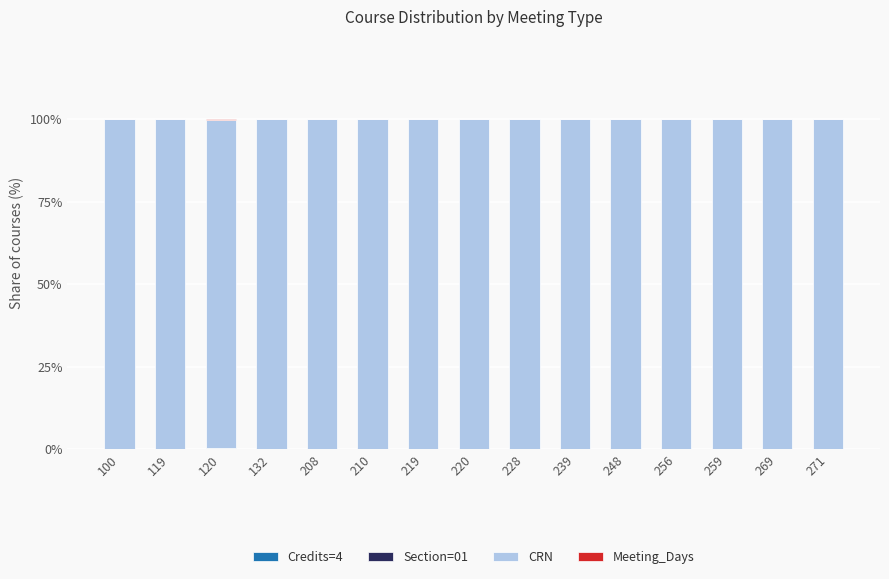

How many series are shown in this chart?

4